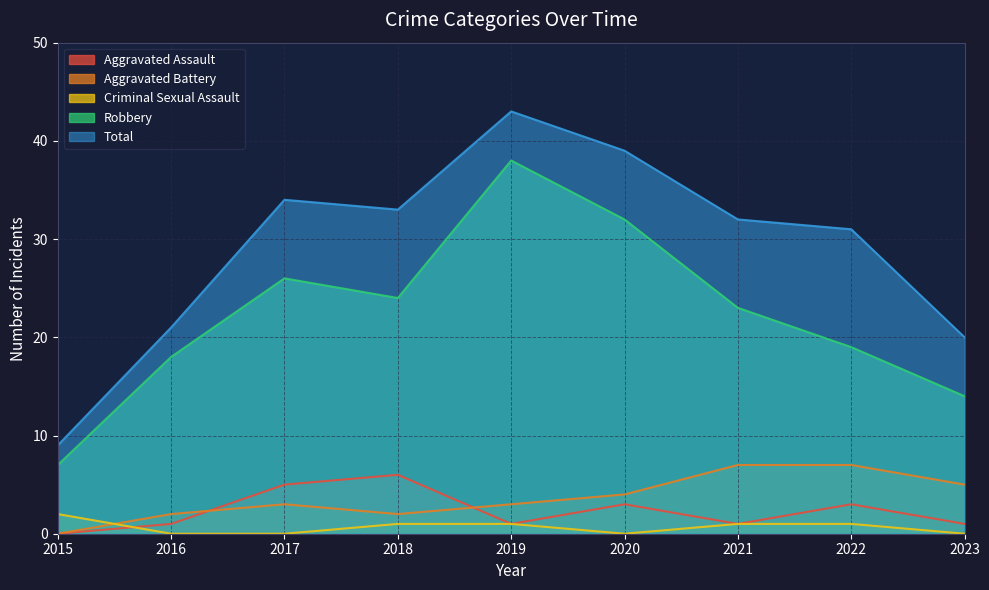

Reading left to right, extract all data points from this chart.

Aggravated Assault: 0	1	5	6	1	3	1	3	1
Aggravated Battery: 0	2	3	2	3	4	7	7	5
Criminal Sexual Assault: 2	0	0	1	1	0	1	1	0
Robbery: 7	18	26	24	38	32	23	19	14
Total: 9	21	34	33	43	39	32	31	20